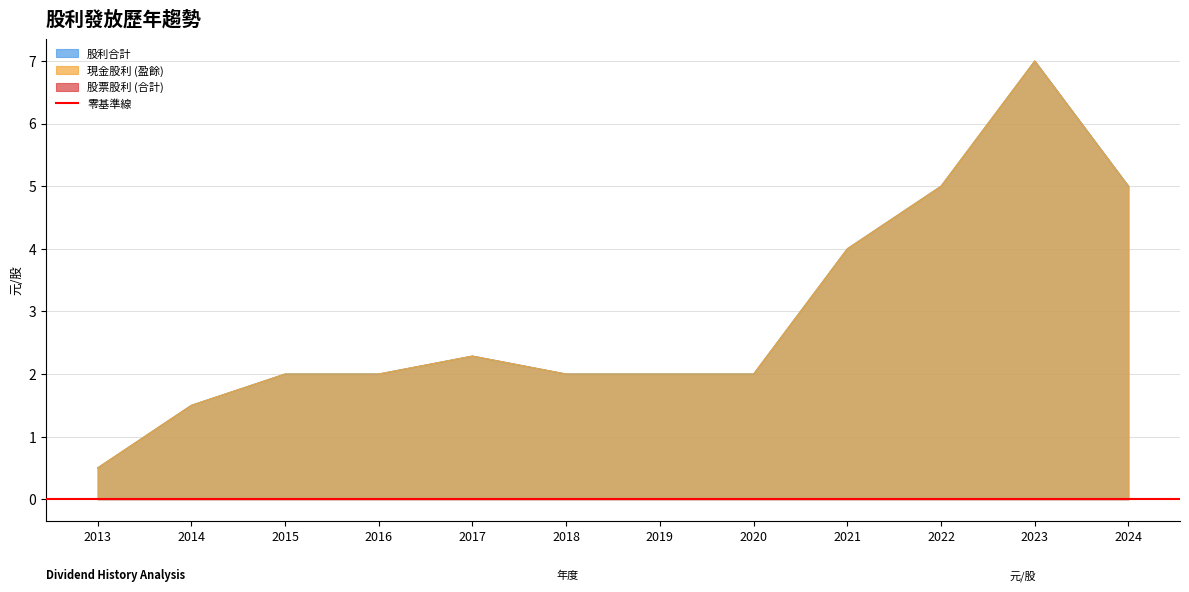

Which series has the largest range (max minus min)?

現金股利 (盈餘)